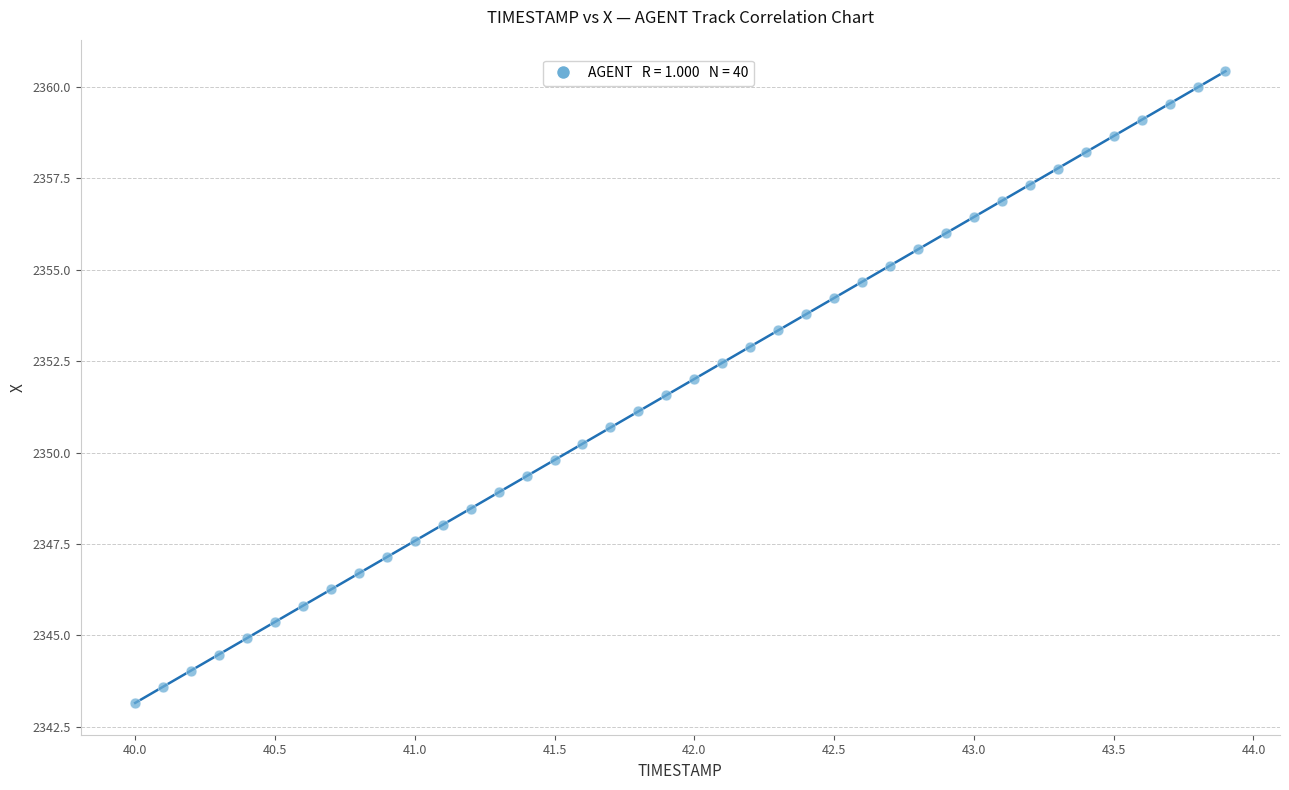

What is the range of X values (max minus min)?

3.9